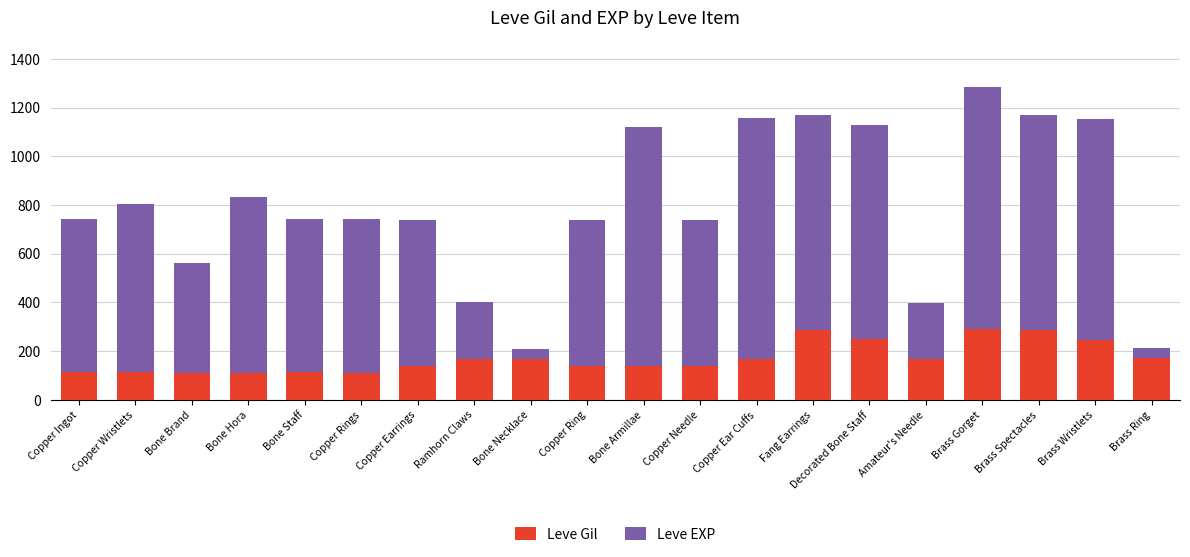

The value of Leve Gil at Copper Rings is 112. True or false?

True